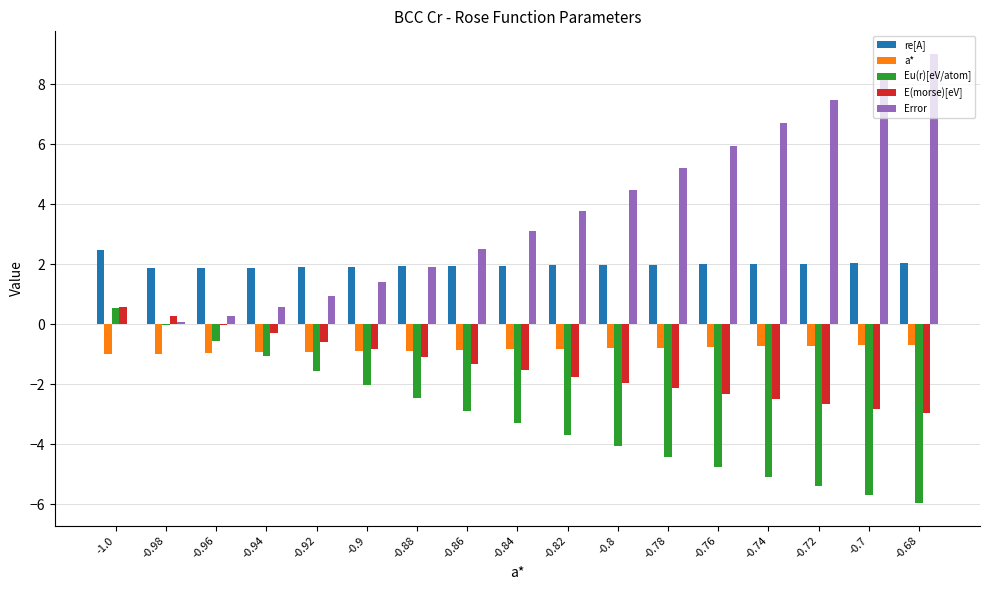

Between -0.96 and -0.76, which series saw the biggest shift?

Error